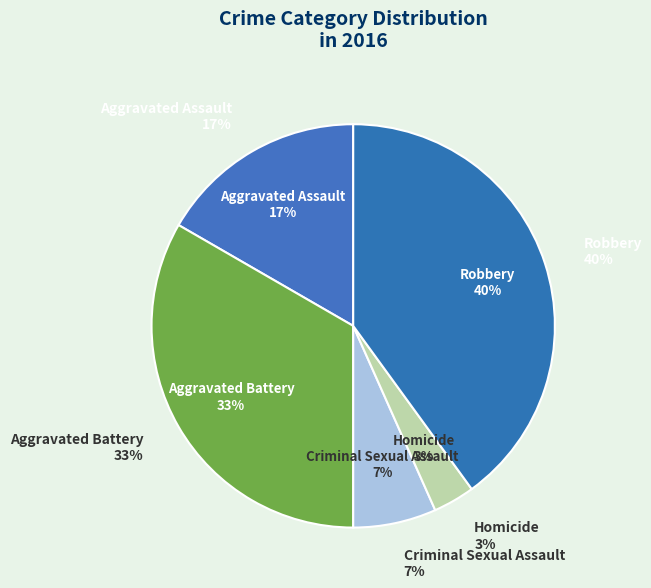

Rank the categories by value from highest to lowest.

Robbery, Aggravated Battery, Aggravated Assault, Criminal Sexual Assault, Homicide